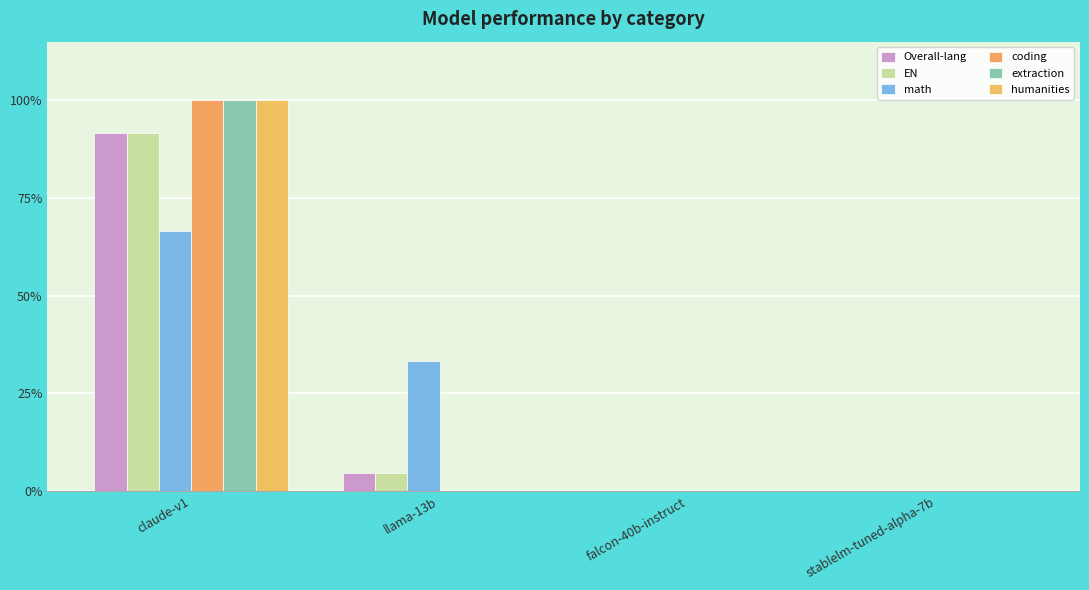

Are the bars horizontal?

No